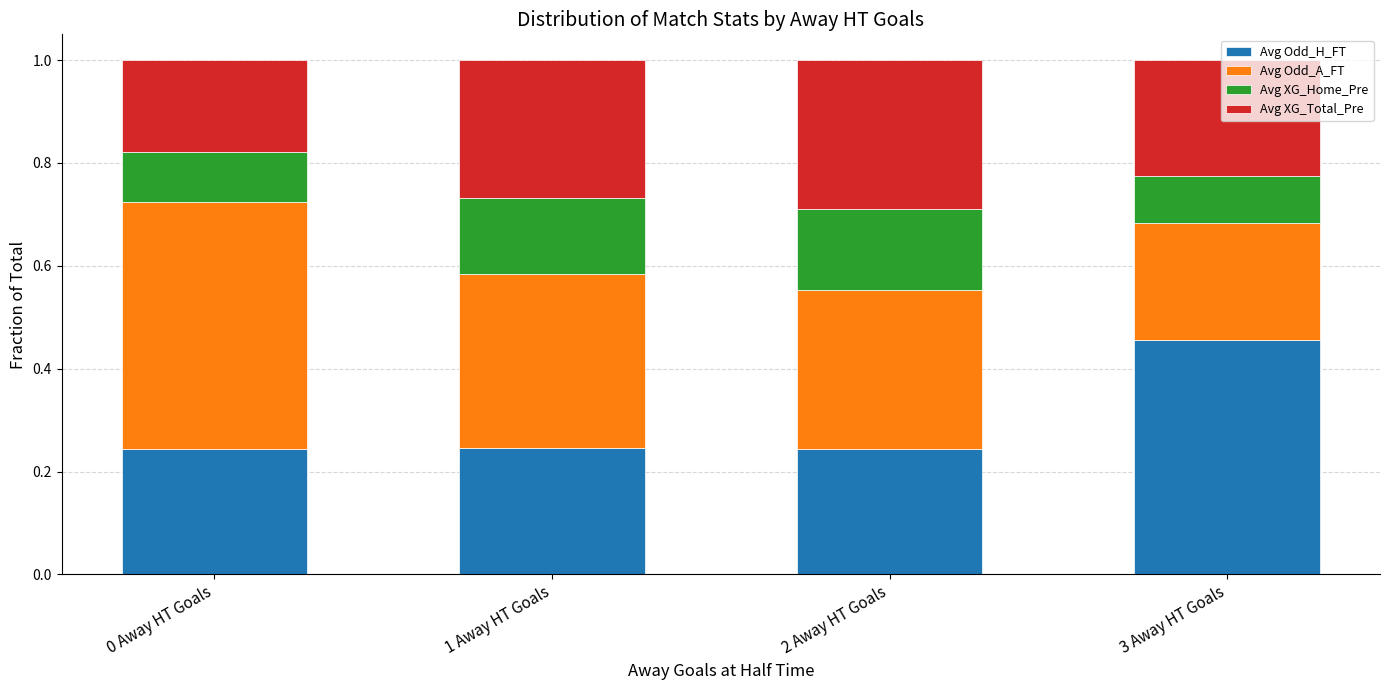

At which label does Avg Odd_H_FT reach its peak?

3 Away HT Goals